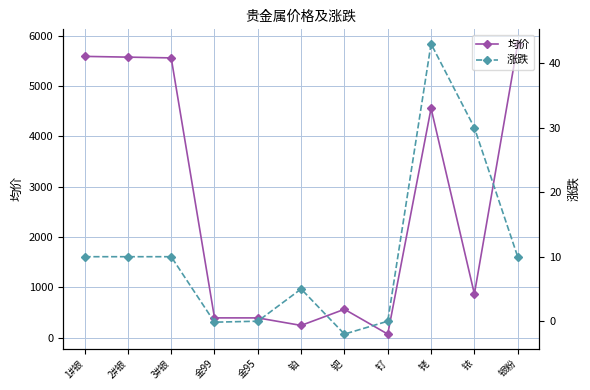

Where is the first local maximum for 涨跌?

铂